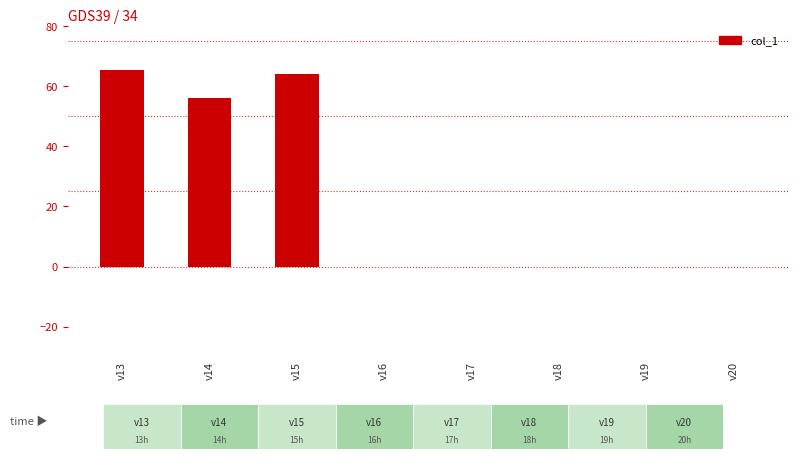

What is the ratio of the value at v15 to the value at v14?

1.1